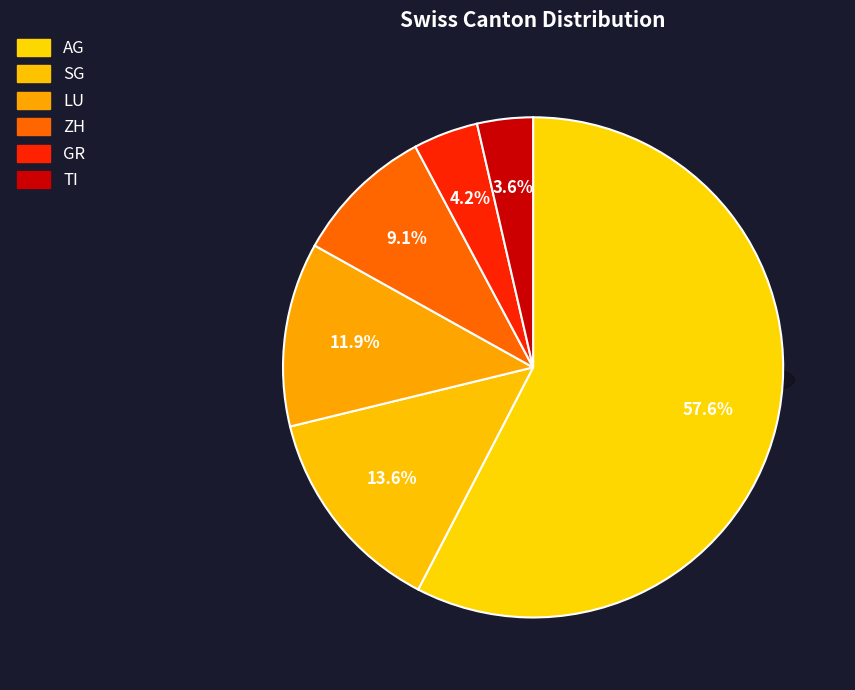

The ZH slice represents 1% of the pie. True or false?

False